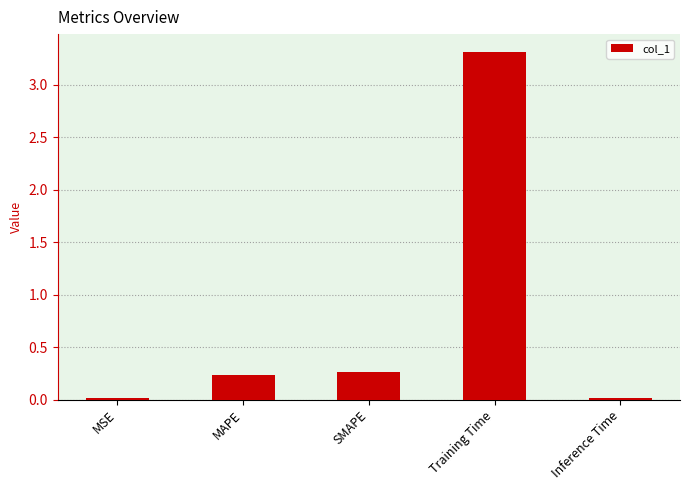

At which label is the value closest to 1?

SMAPE